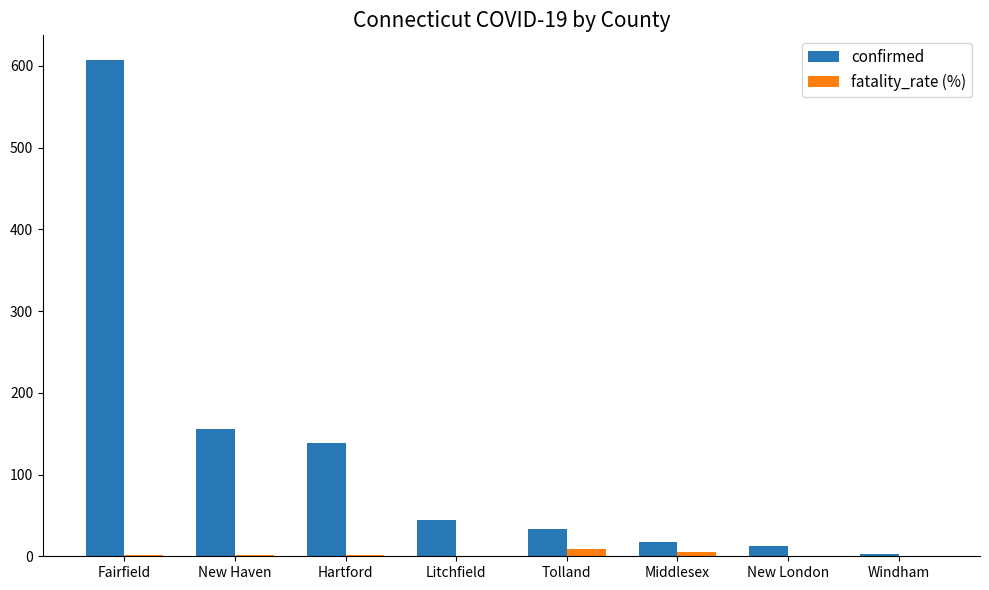

At which category is the sum across all series the highest?

Fairfield